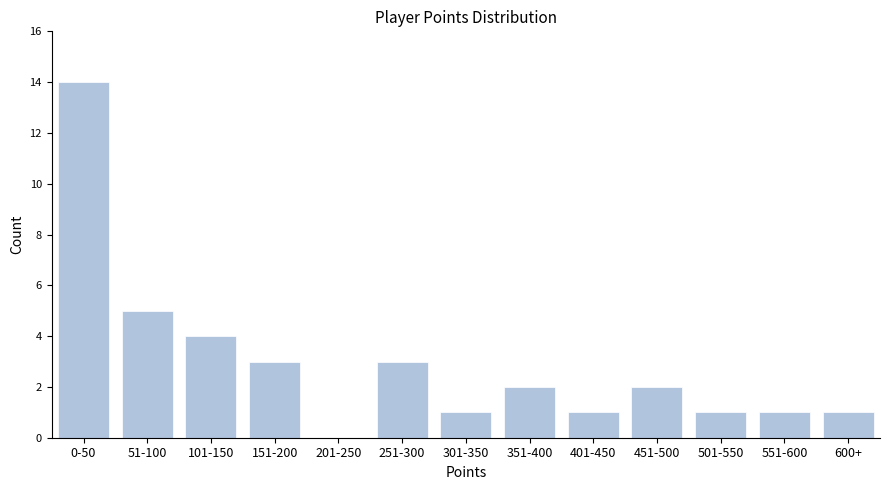

Reading right to left, transcribe all the data shown in this chart.

600+=1	551-600=1	501-550=1	451-500=2	401-450=1	351-400=2	301-350=1	251-300=3	201-250=0	151-200=3	101-150=4	51-100=5	0-50=14